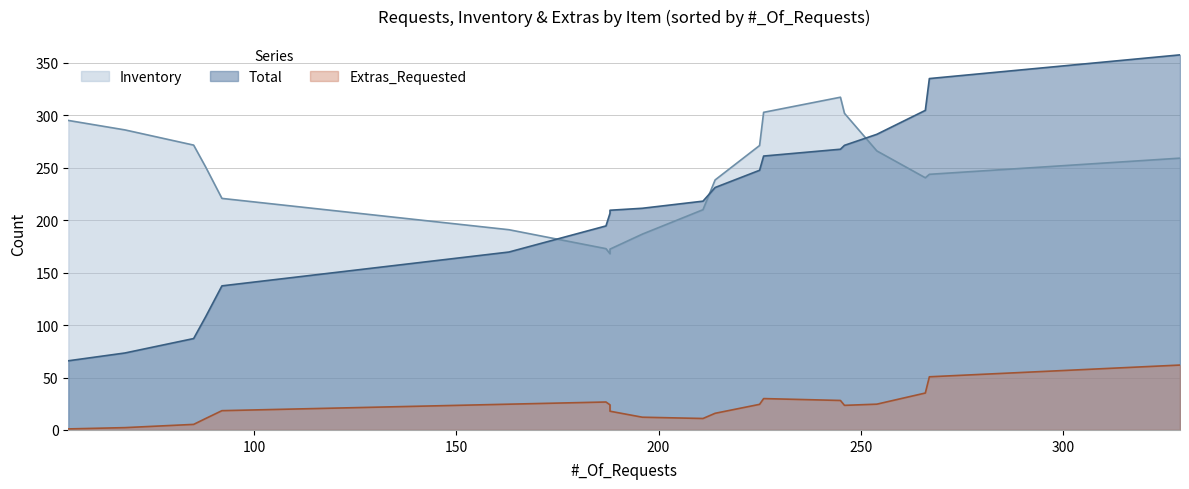

Which series has the largest total across all categories?

Inventory